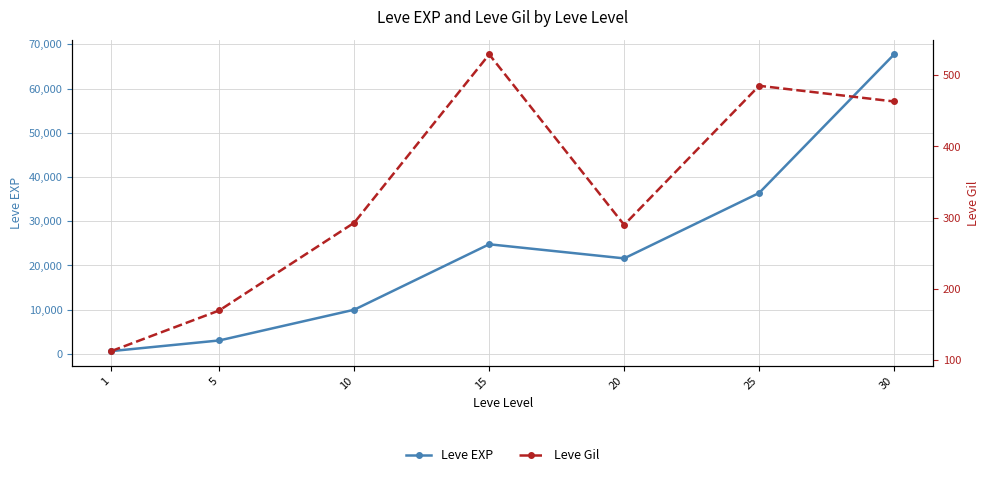

True or false: Leve Gil and Leve EXP cross at least once.

False